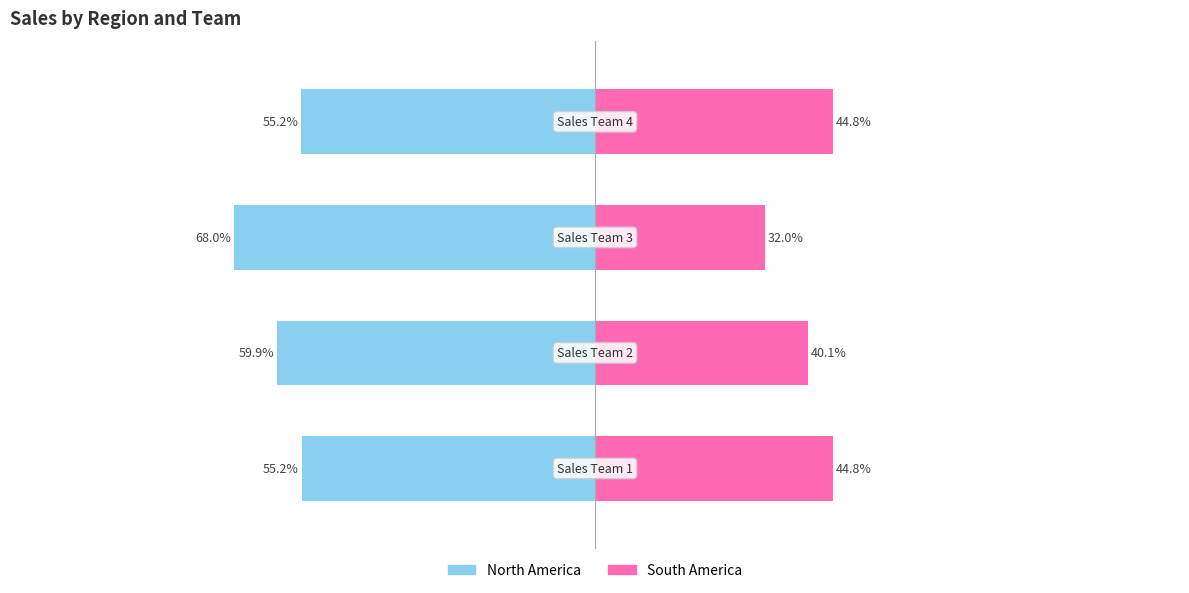

Which series has the largest range (max minus min)?

North America